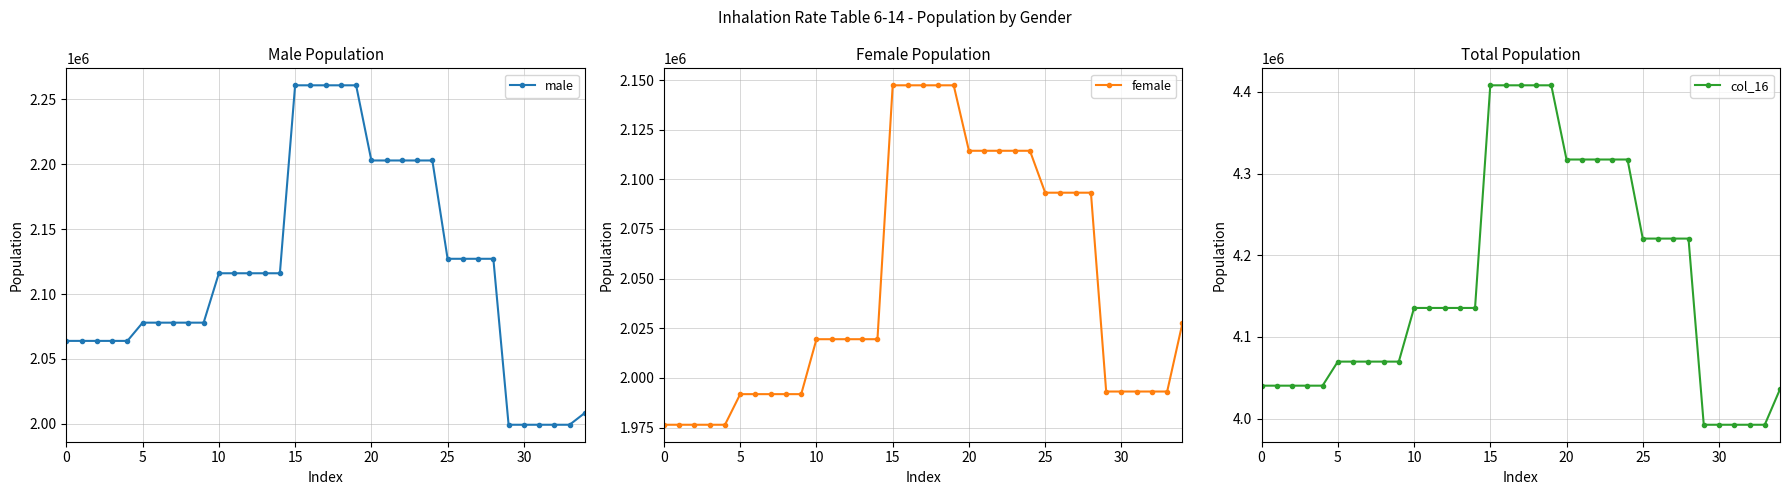

How many data points in col_16 are above 4135438?

19